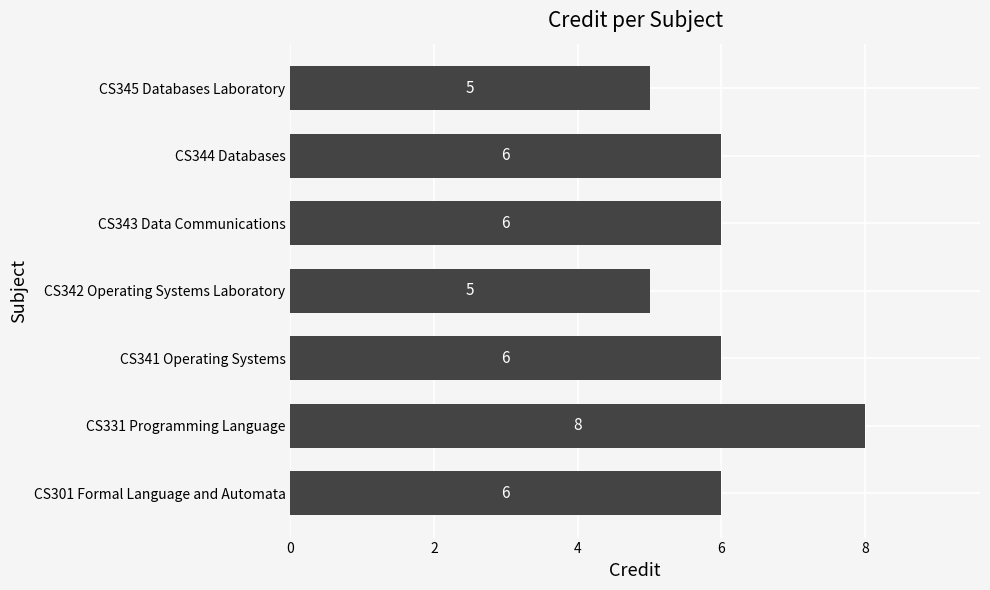

Reading bottom to top, transcribe all the data shown in this chart.

6	8	6	5	6	6	5